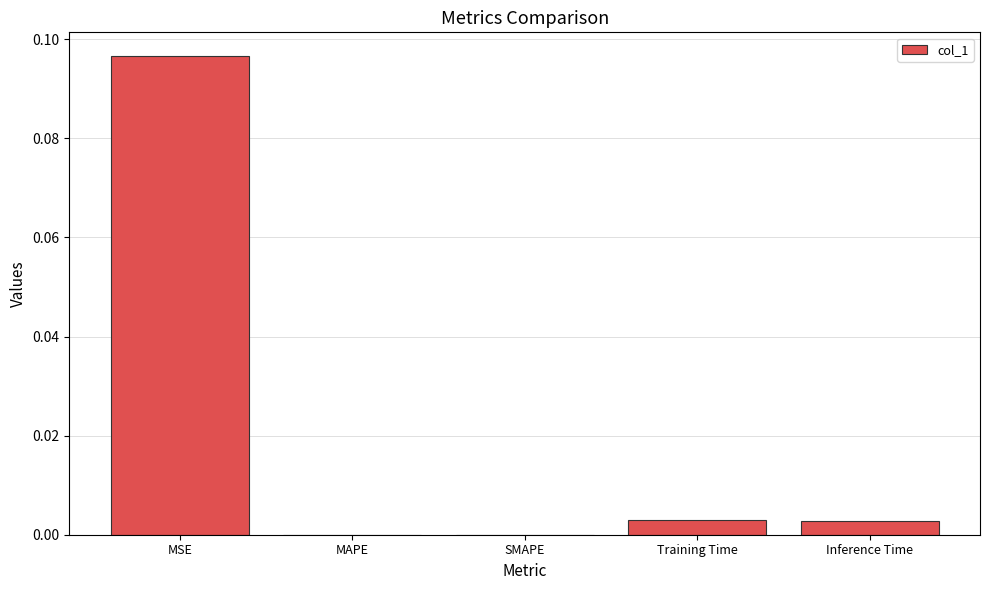

Are the bars horizontal?

No